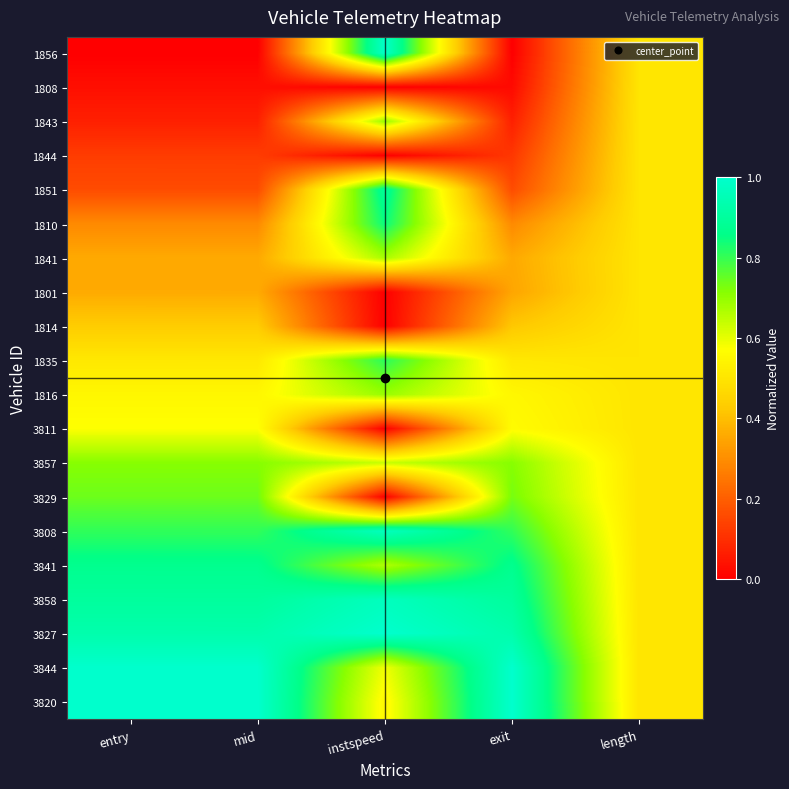

Rank the series at length from lowest to highest value.

1856, 1808, 1843, 1844, 1851, 1810, 1841, 1801, 1814, 1835, 1816, 3811, 3857, 3829, 3808, 3841, 3858, 3827, 3844, 3820